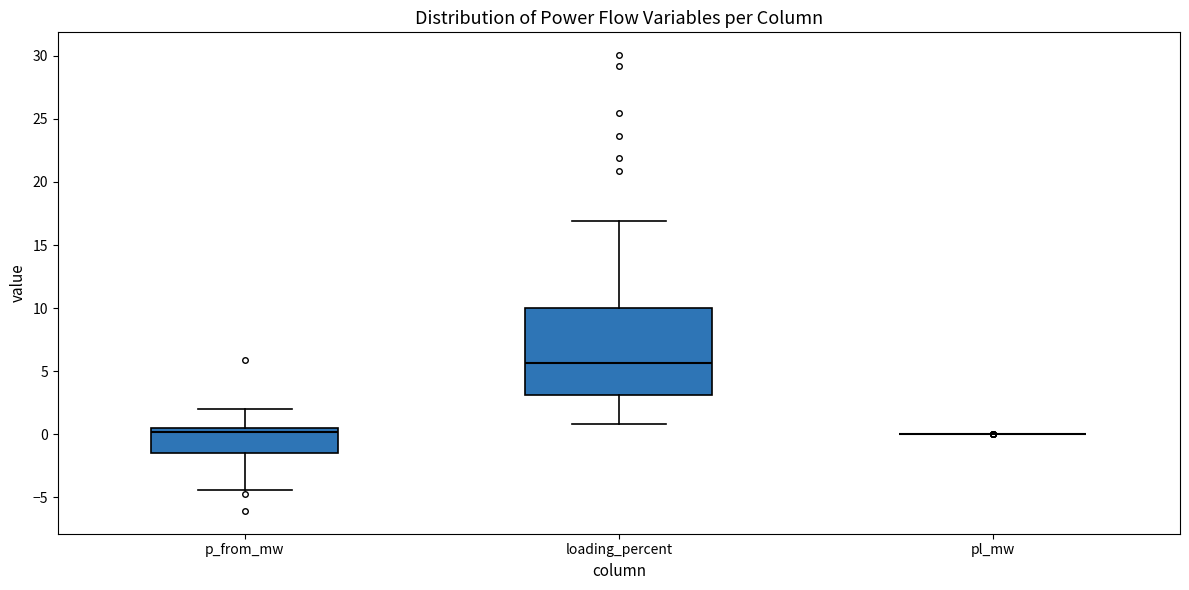

Reading left to right, transcribe this box plot: for each box, give where its median line is, the range the box spans, and where its two whiskers end, as read against the y-axis. The values are not printed on the chart, so give them approximately, as read against the axis.

p_from_mw: median 0.0, box -1.5 to 0.5, whiskers -4.5 to 2.0
loading_percent: median 5.5, box 3.0 to 10.0, whiskers 1.0 to 17.0
pl_mw: box collapsed to a line at 0.0, whiskers 0.0 to 0.0